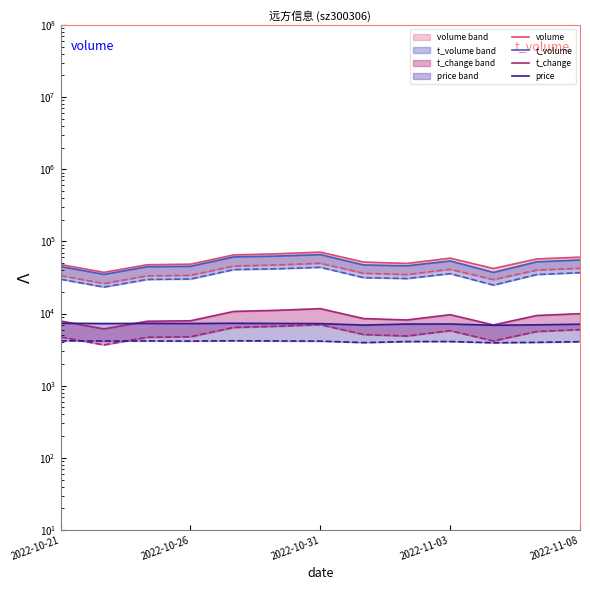

Is the value of price at 2022-10-31 greater than the value of volume at 9?

No